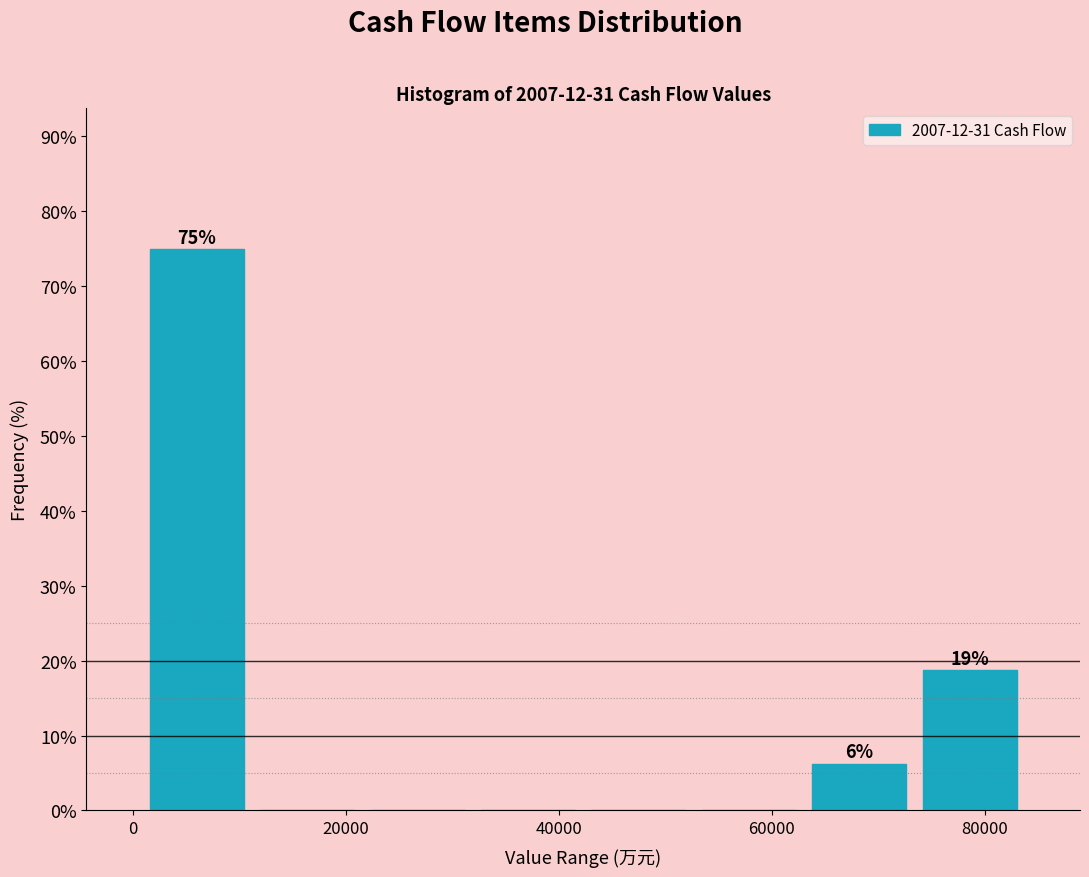

Which range on the x-axis has the tallest bar?

0 to 12000